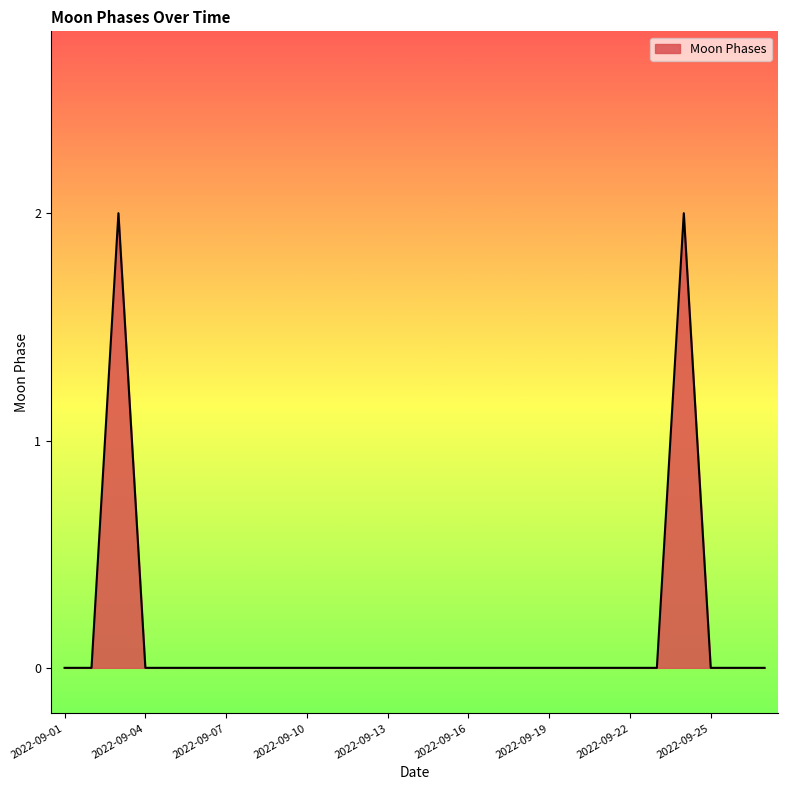

How many lines are shown in the chart?

1